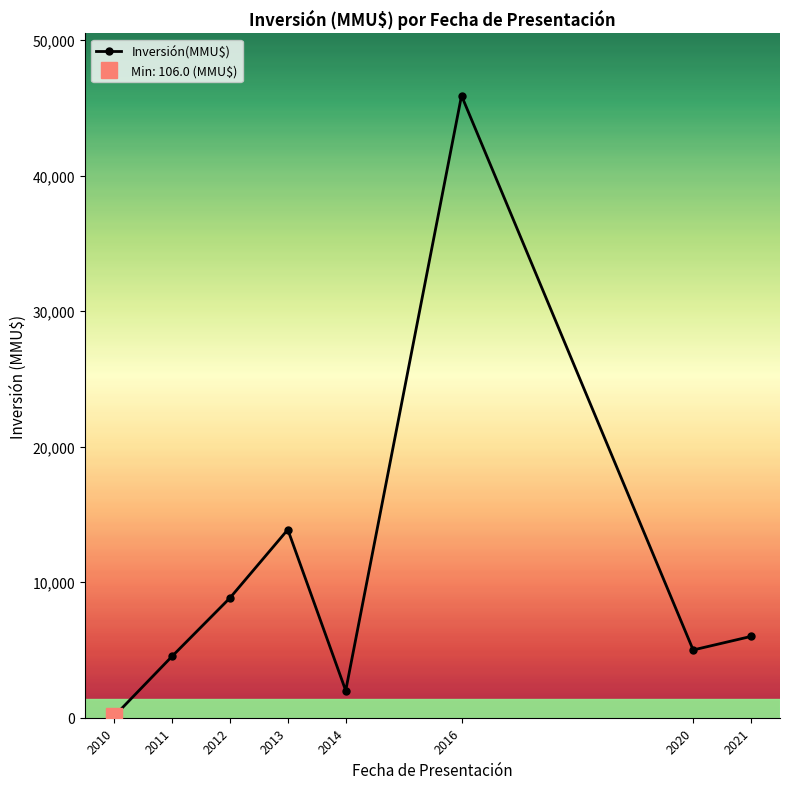

True or false: the data has more than 1 interior local peaks.

True